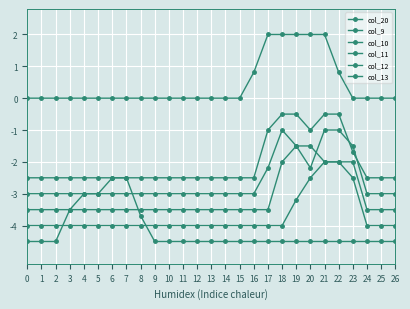

How many lines are shown in the chart?

6